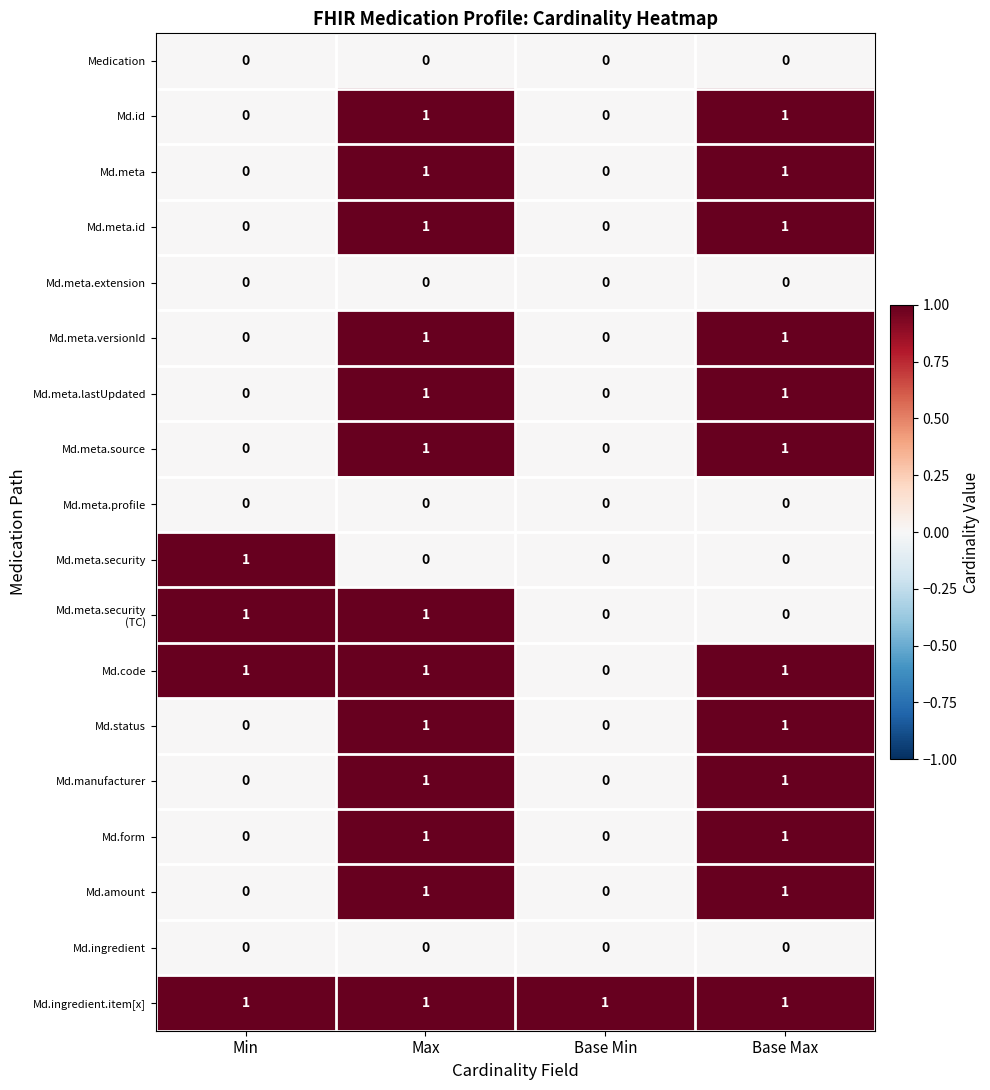

How many Md.meta.security values are between 0 and 1?

4